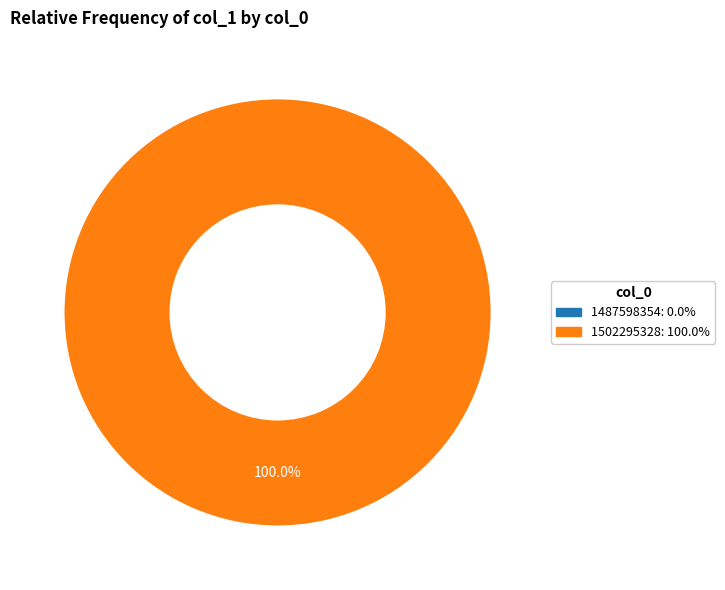

Is there any slice that represents more than half of the pie?

Yes